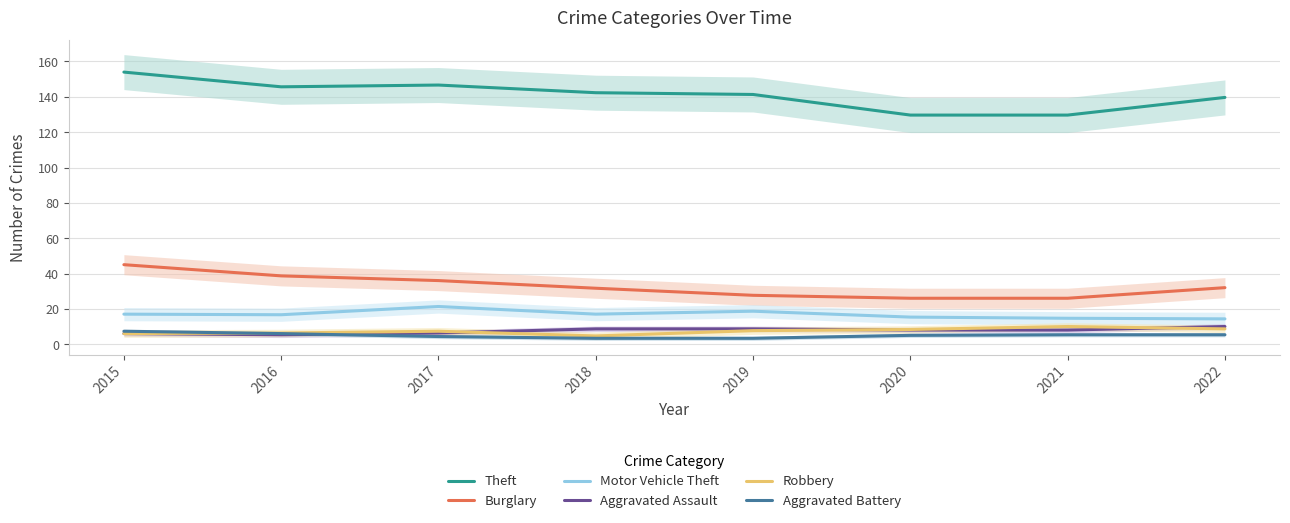

How many data points in Aggravated Battery are less than 5?

3